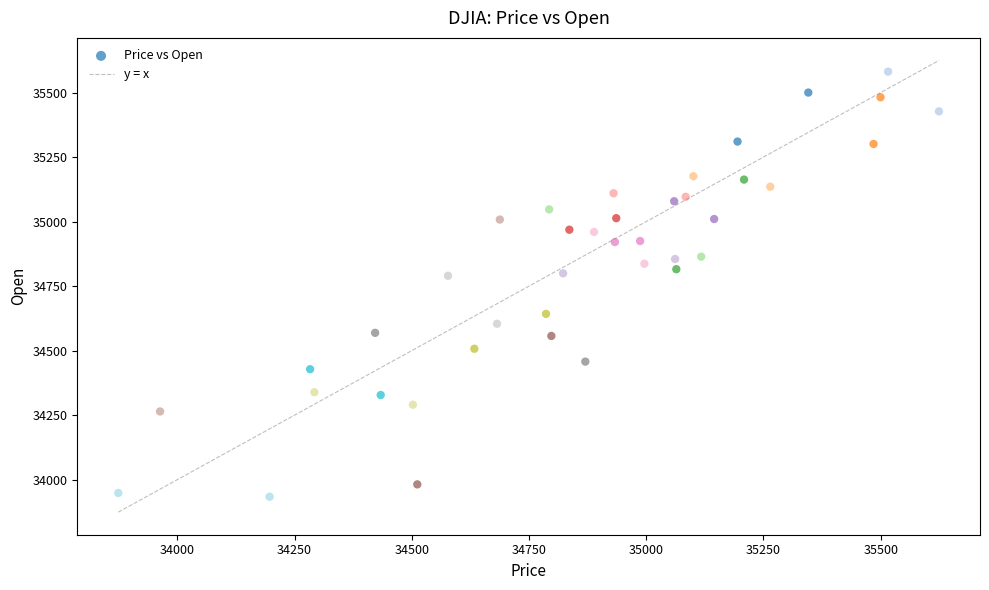

What is the range of X values (max minus min)?

1750.1